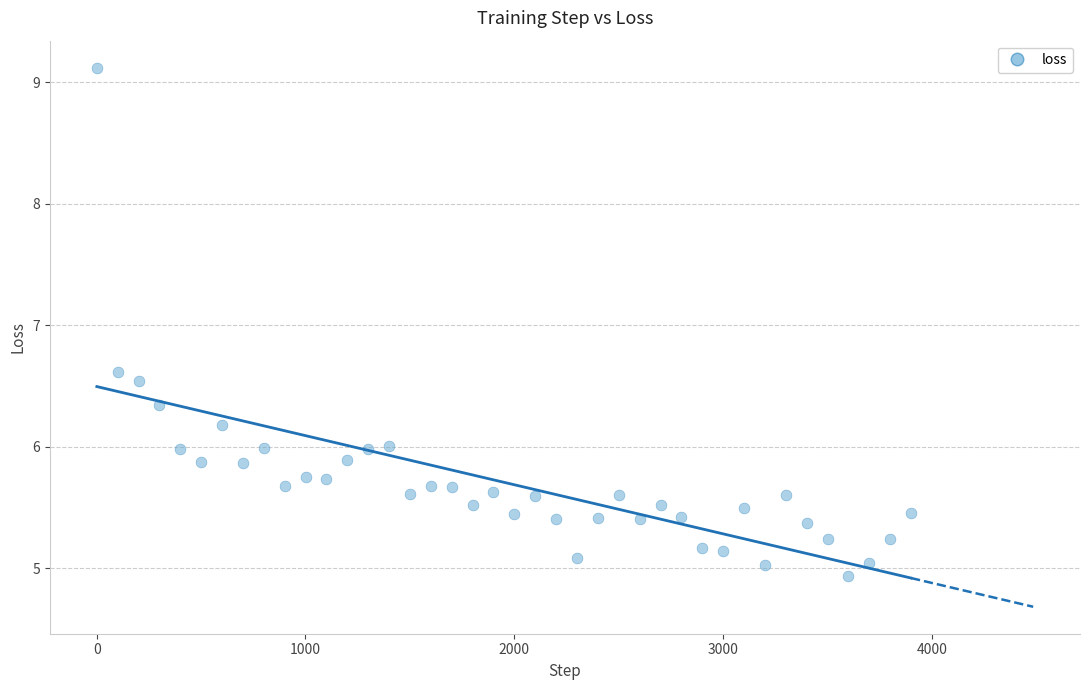

What Y value in the scatter plot is closest to 7?

6.6